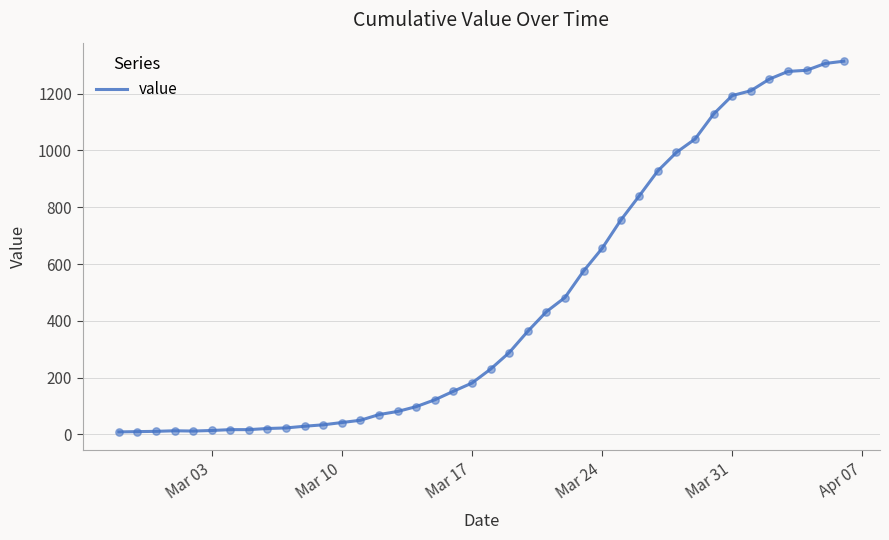

What is the greatest value displayed?

1314